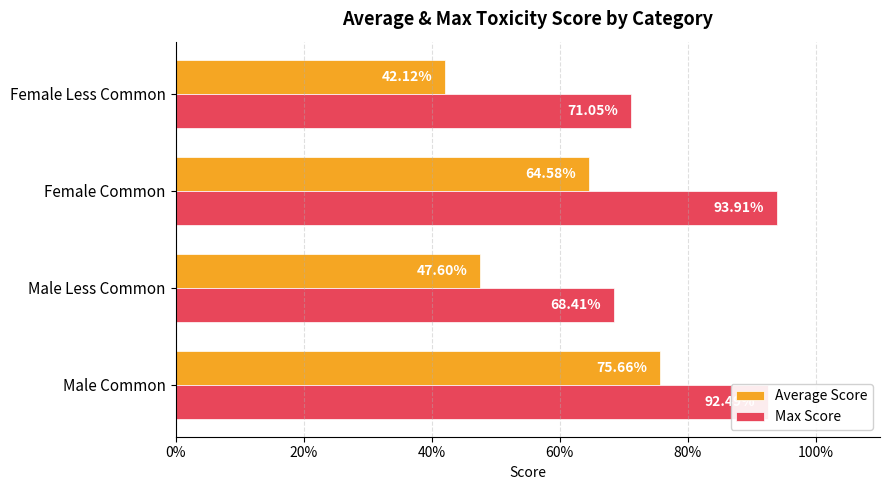

What are all the series names shown in the legend?

Average Score, Max Score